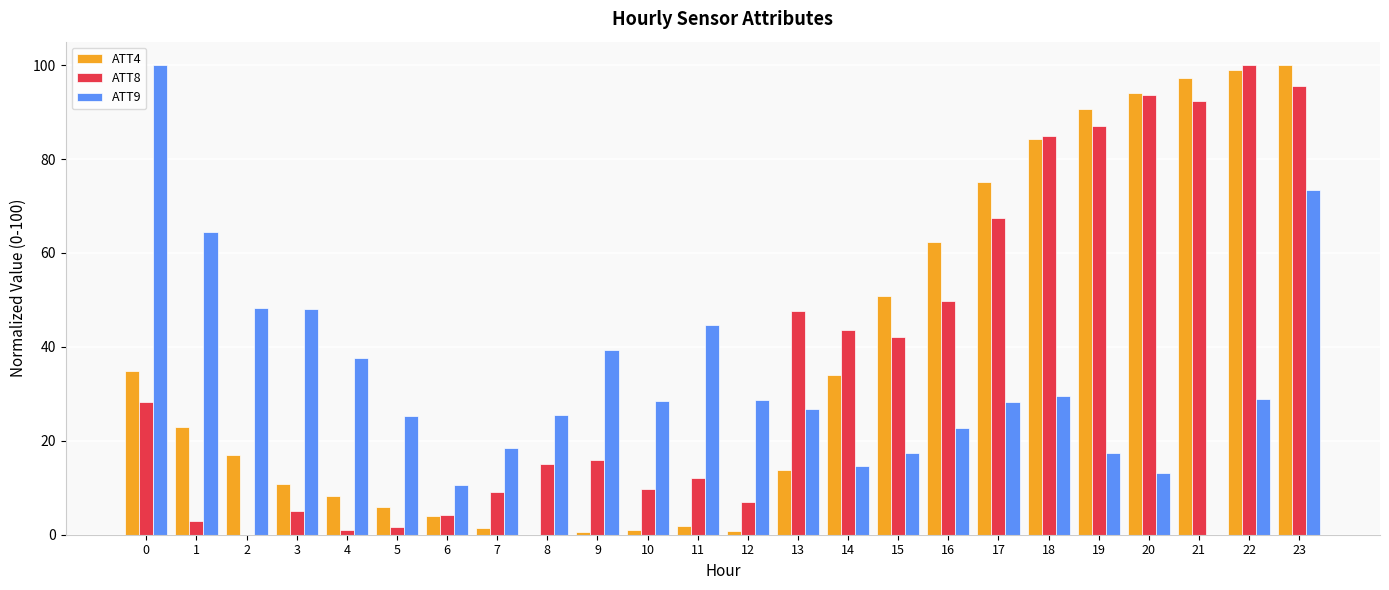

How many series are shown in this chart?

3